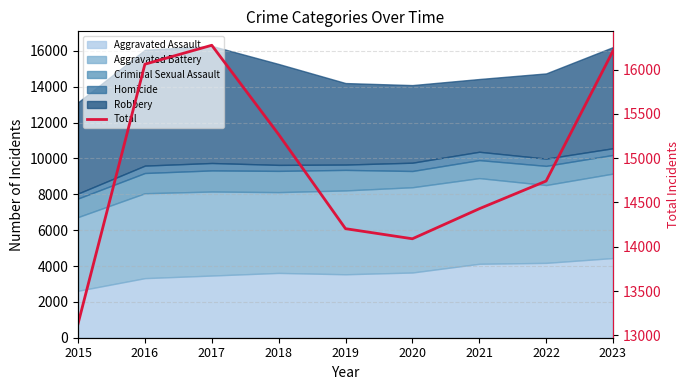

What is the difference between the second highest and second lowest values?

2120